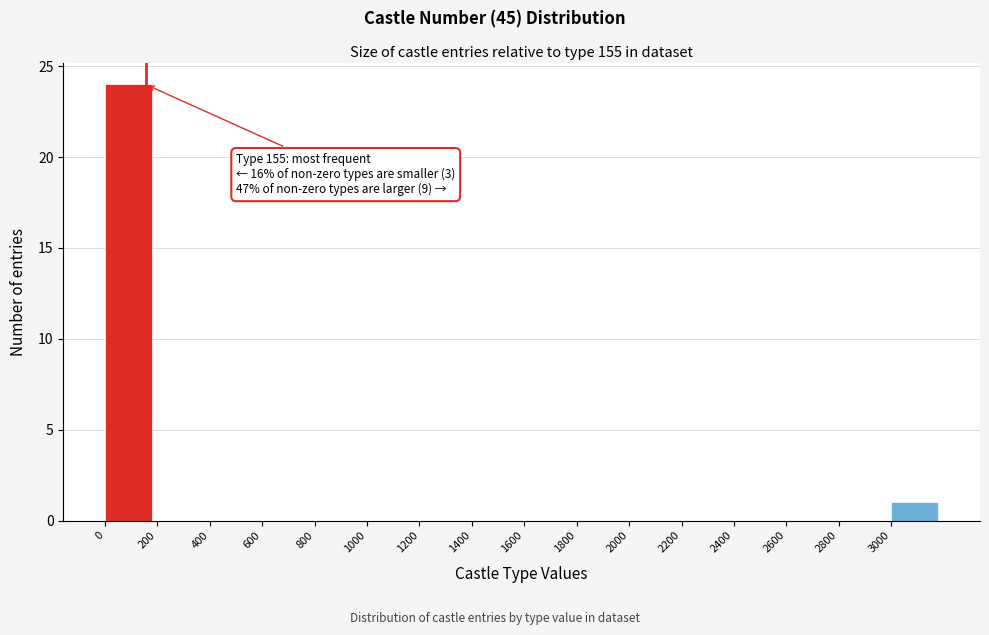

Over which range of the x-axis is the bar tallest?

0 to 200